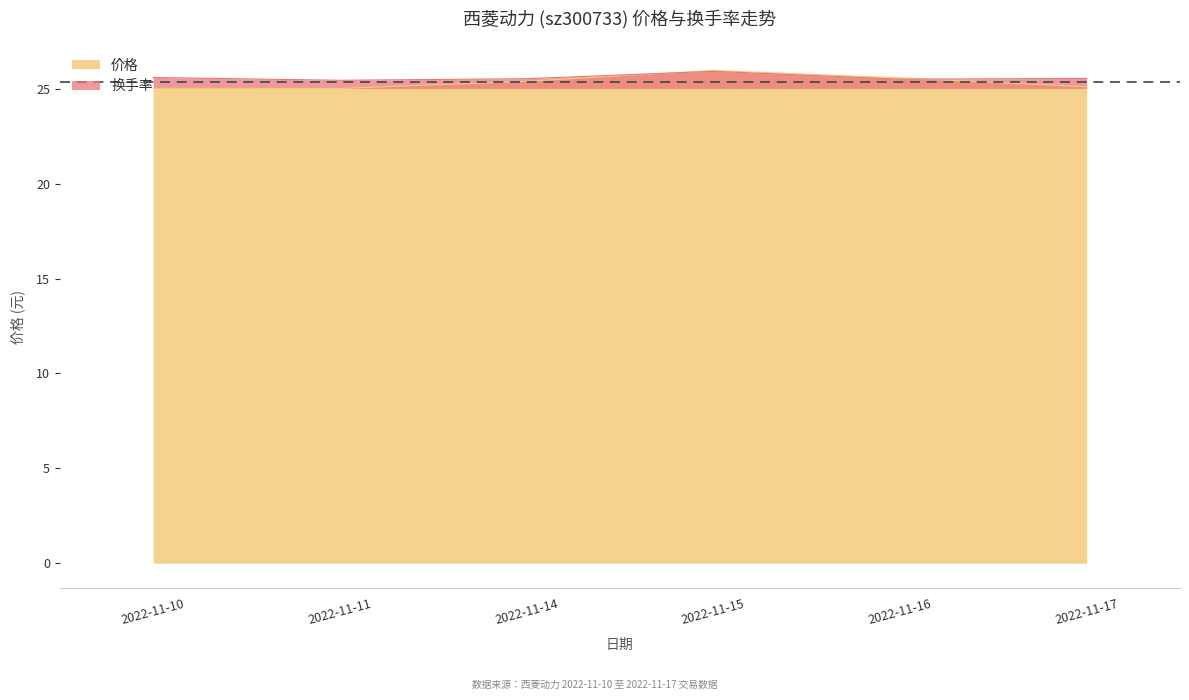

What is the difference between the highest and lowest values at 2022-11-10?

0.6